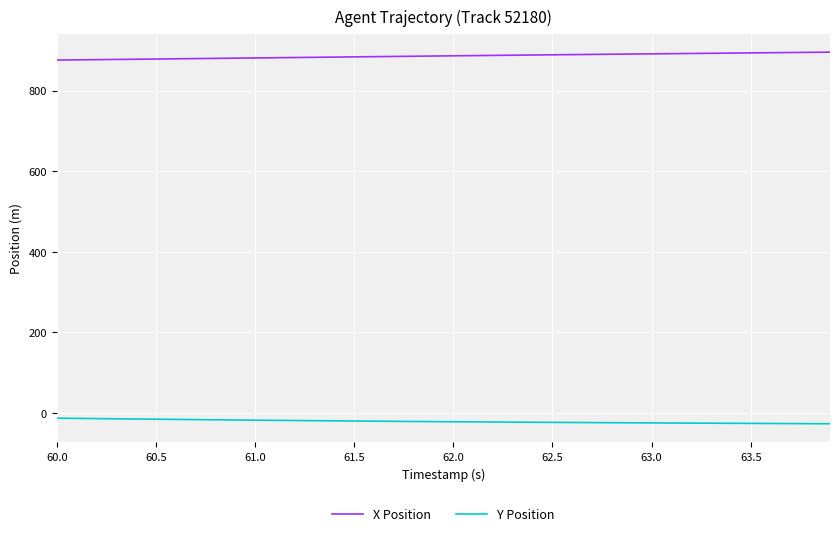

Which series has the largest total across all categories?

X Position